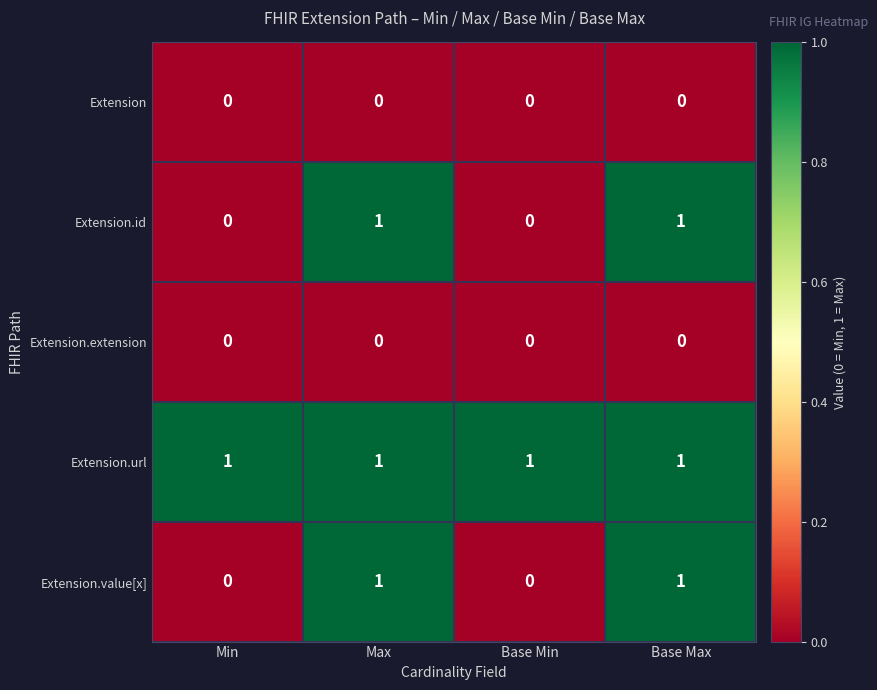

What is the total value across all series at Max?

3